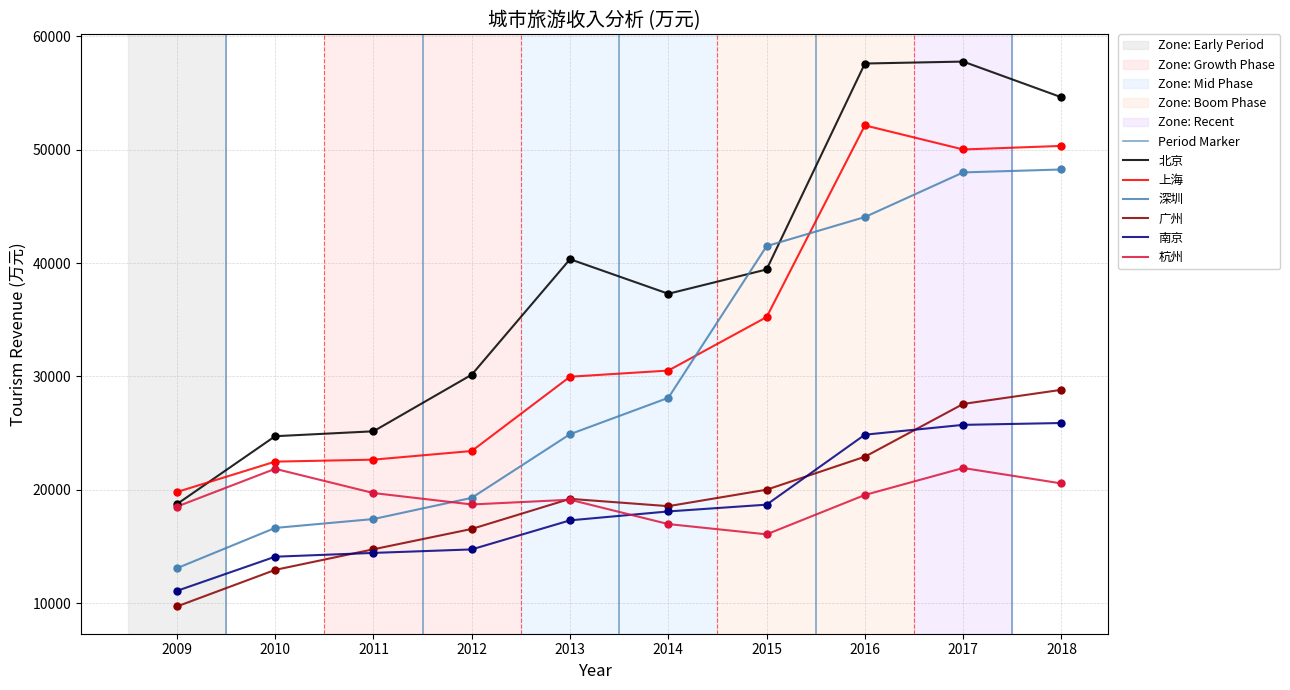

Which series reaches the maximum Y coordinate?

北京